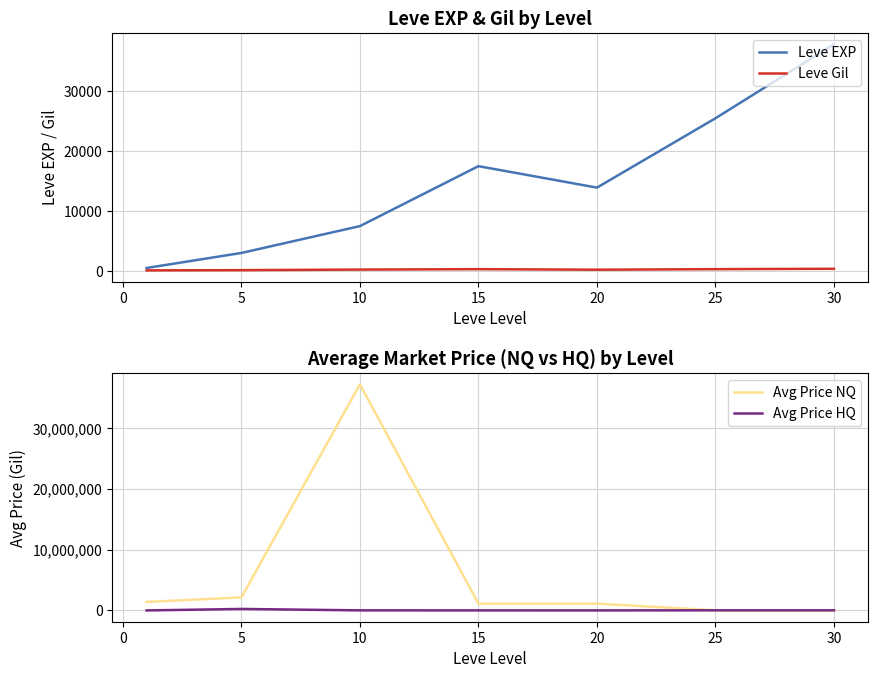

Which series has the widest spread of values?

Avg Price NQ